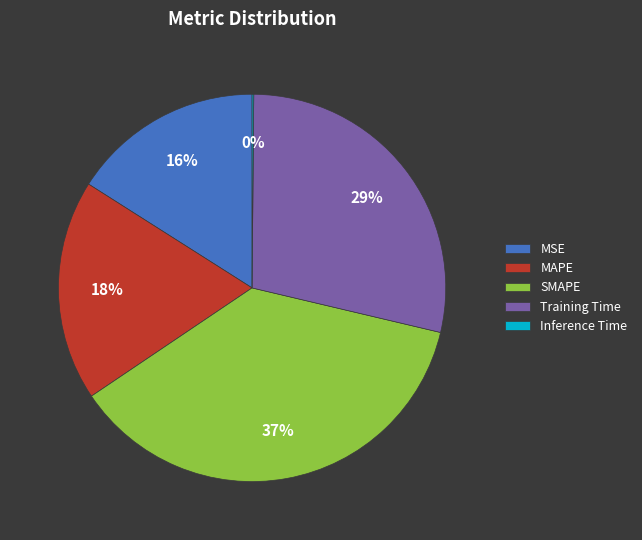

Between MSE and MAPE, which is larger?

MAPE